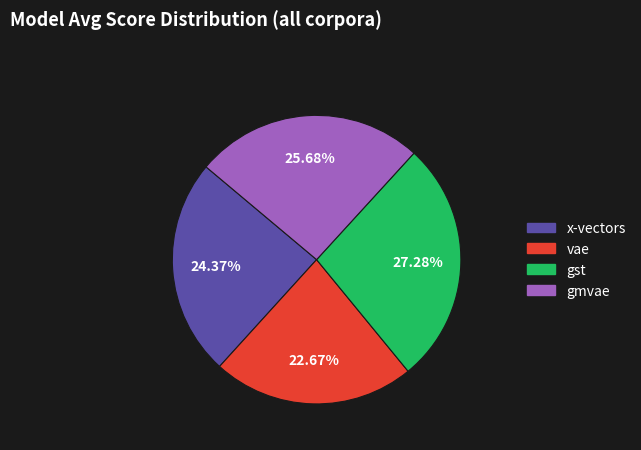

To the nearest percent, what portion does x-vectors represent?

24%